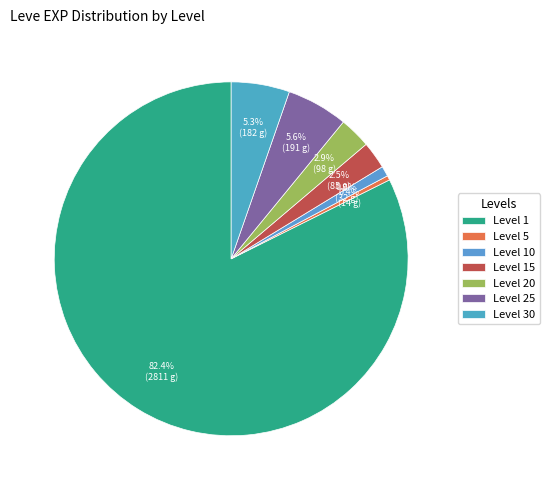

Does any single category account for the majority?

Yes